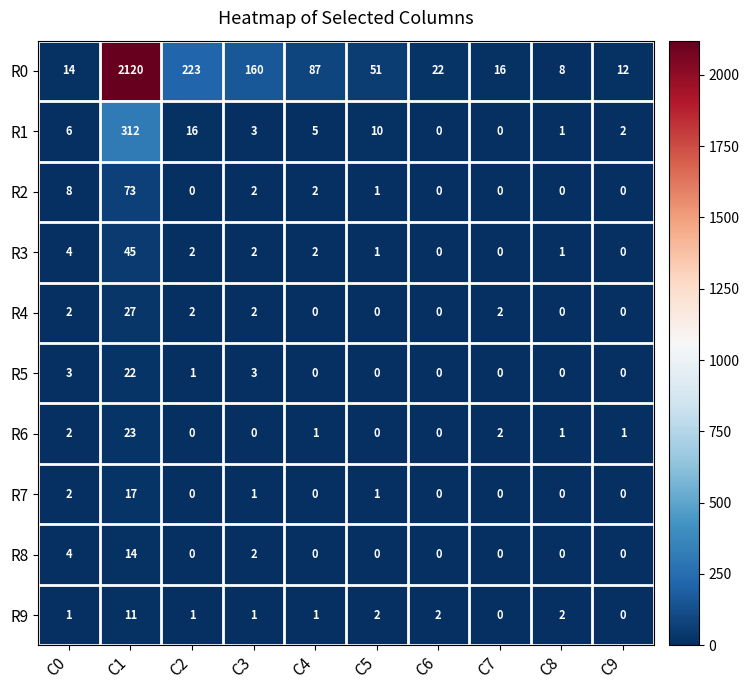

At which category is the sum across all series the highest?

C1